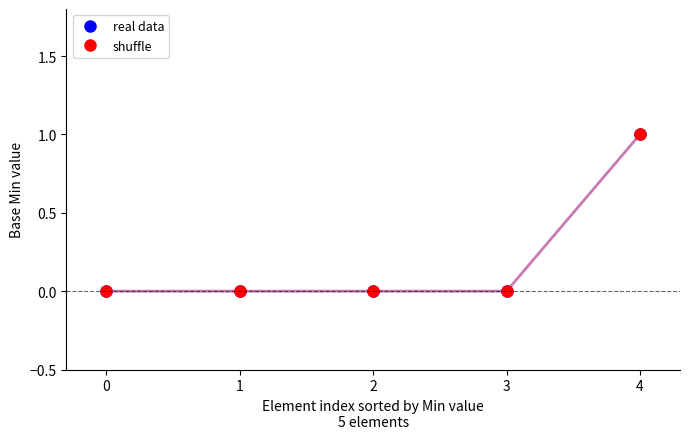

At how many categories does at least one series exceed 0?

1